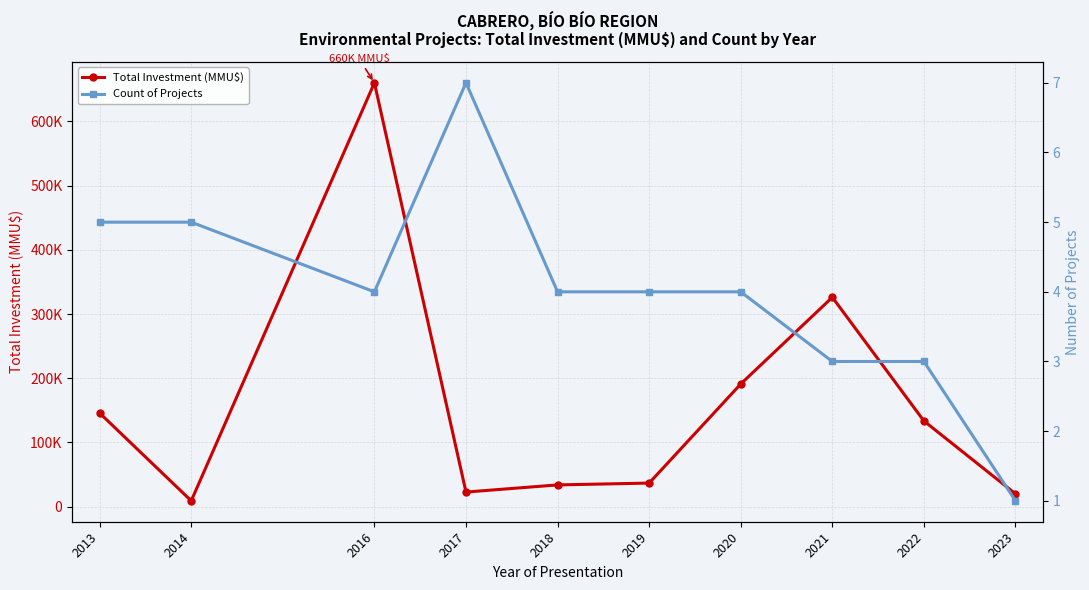

Where is the first local minimum for Total Investment (MMU$)?

2014